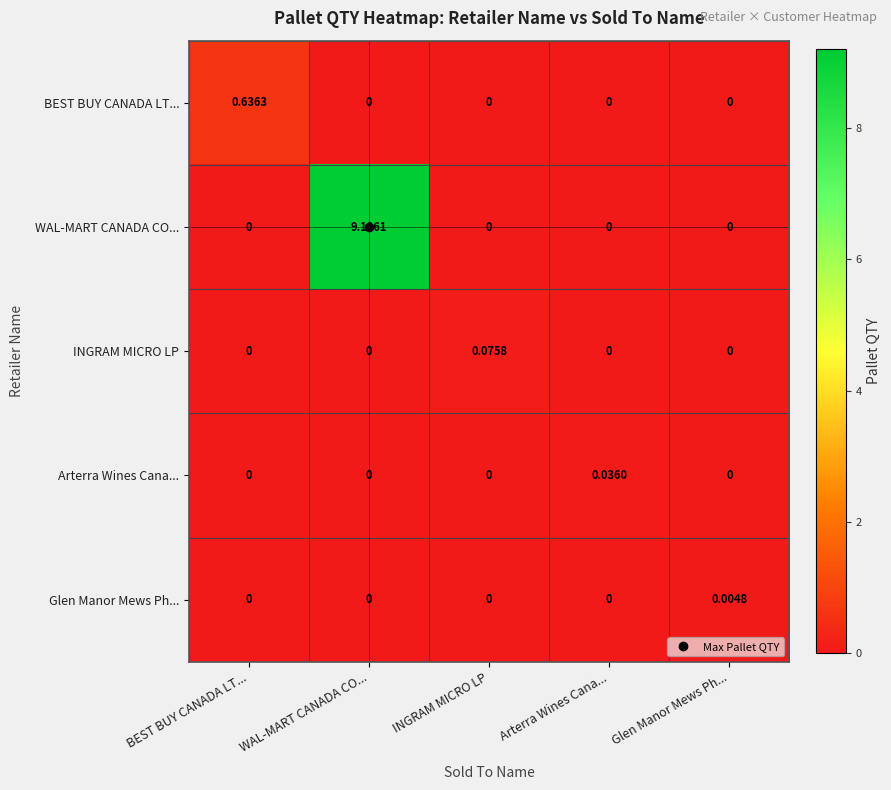

At which label does Arterra Wines Cana... reach its peak?

Arterra Wines Cana...